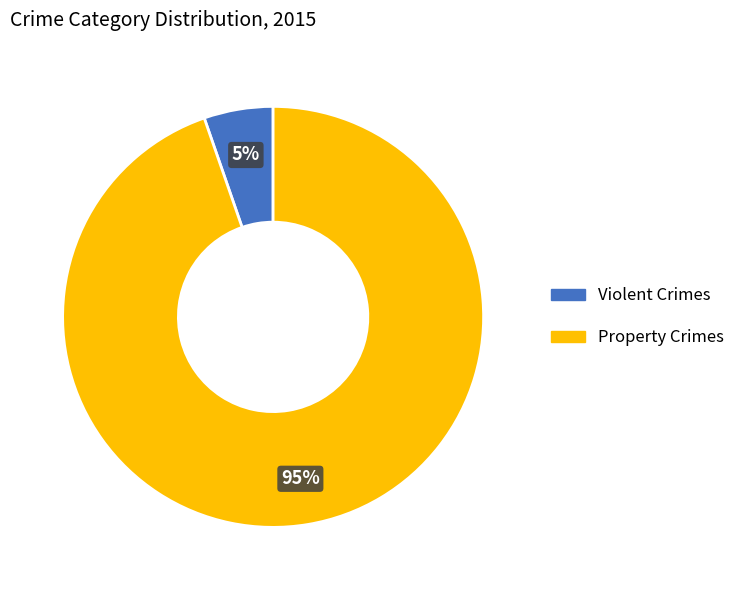

Is there a majority slice in this chart?

Yes